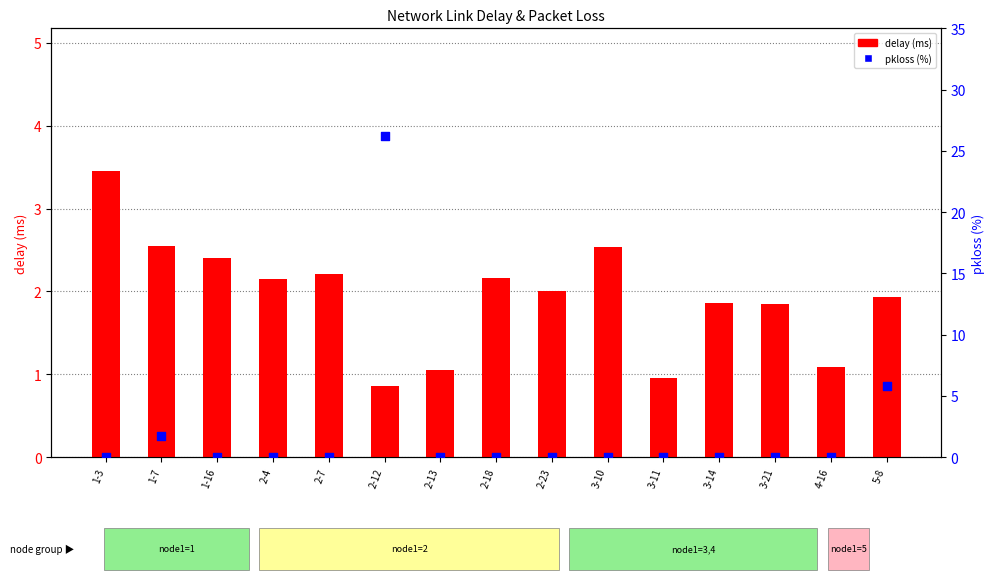

Which series has the largest Y range (max minus min)?

pkloss (%)